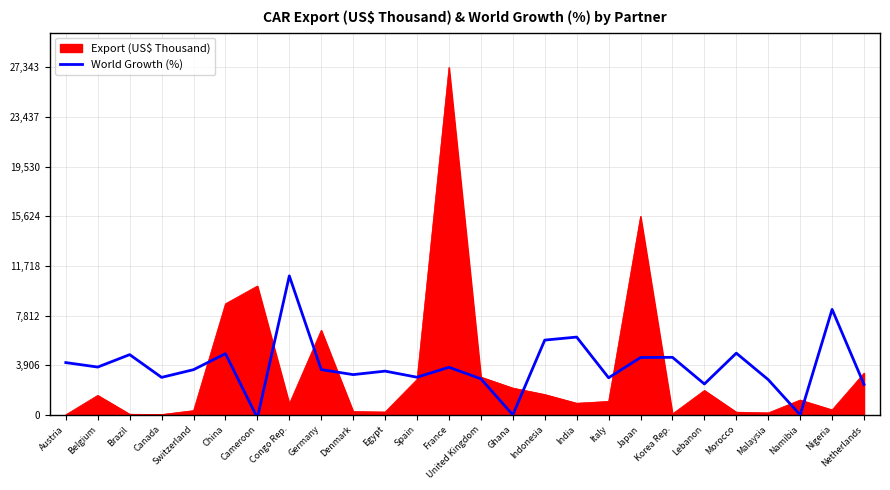

At which category is the sum across all series the highest?

France